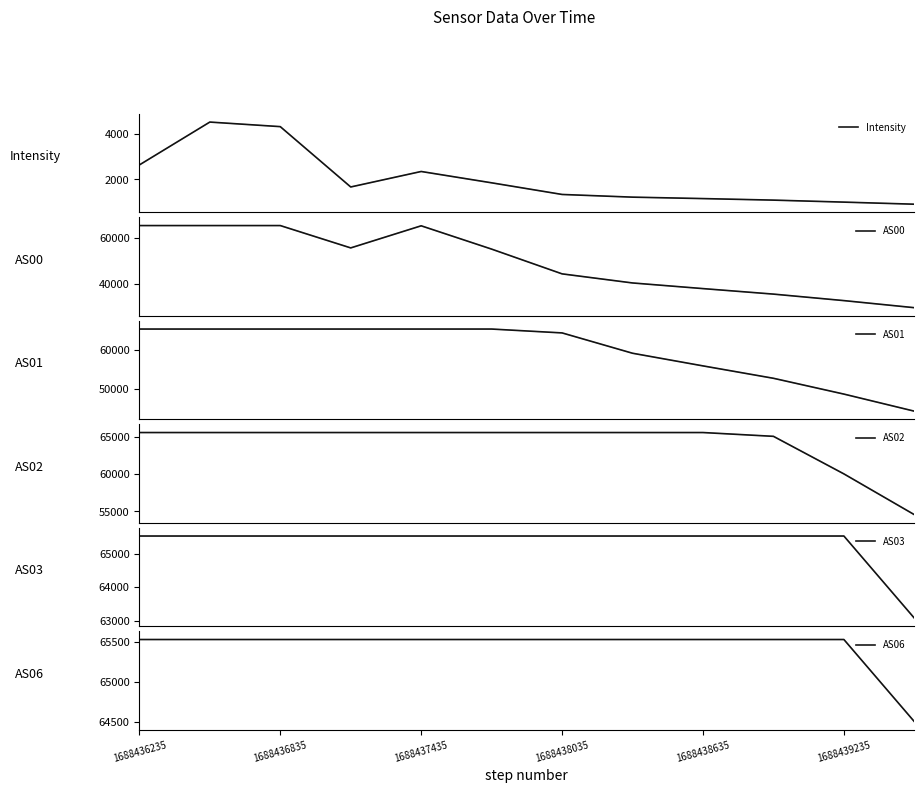

Which series has the widest spread of values?

AS00